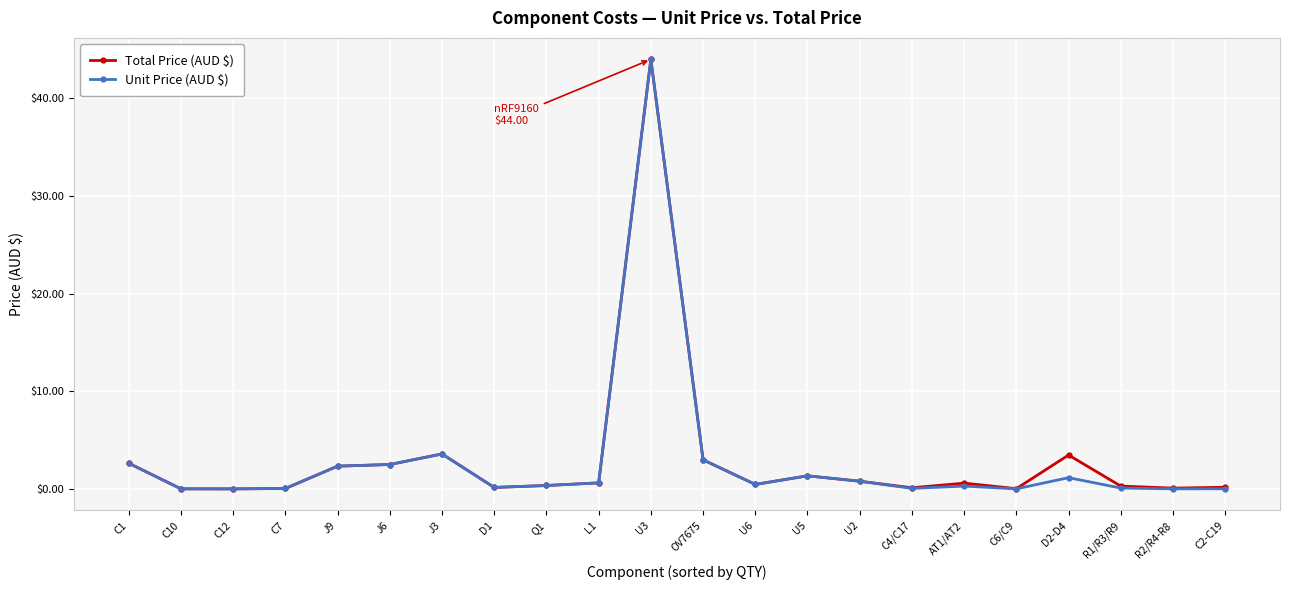

At which label does Total Price (AUD $) reach its peak?

U3